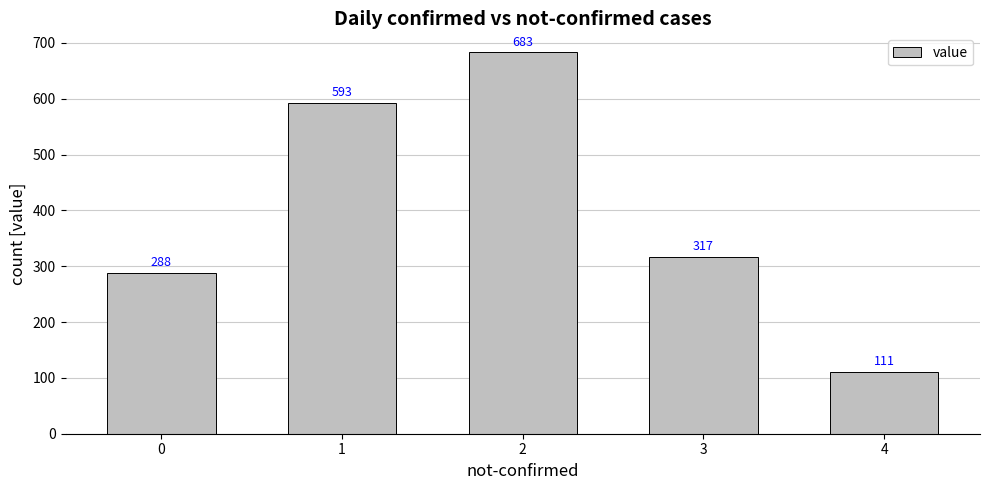

What is the value of the 2nd bar from the left?

593